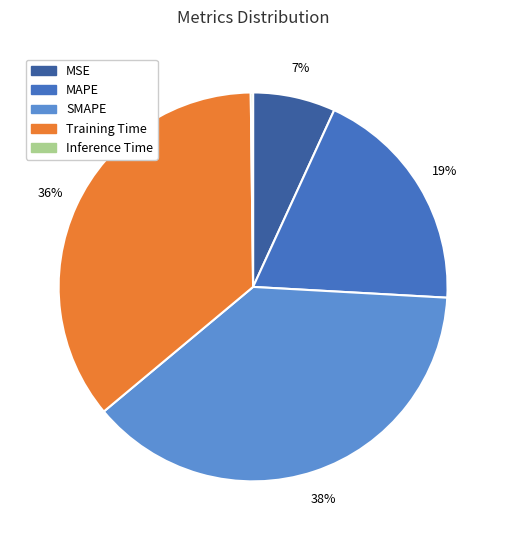

To the nearest percent, what percentage of the pie is MAPE?

19%